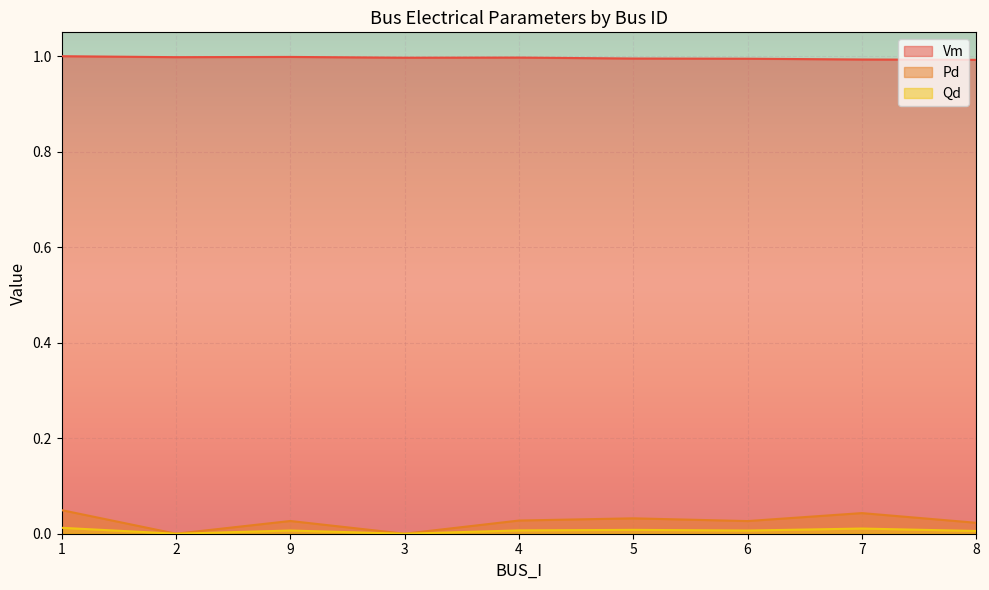

What is the label of the 7th point from the right?

9